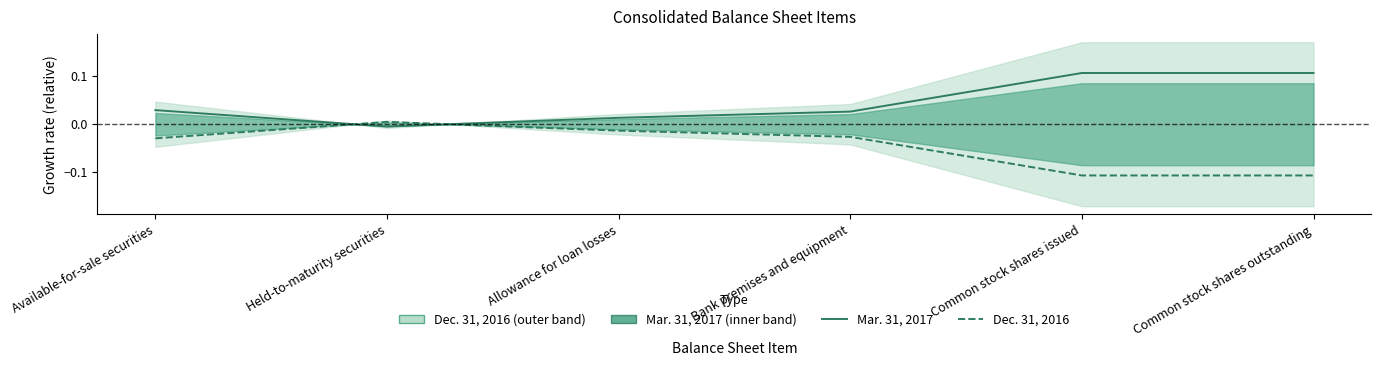

How many lines are shown in the chart?

2